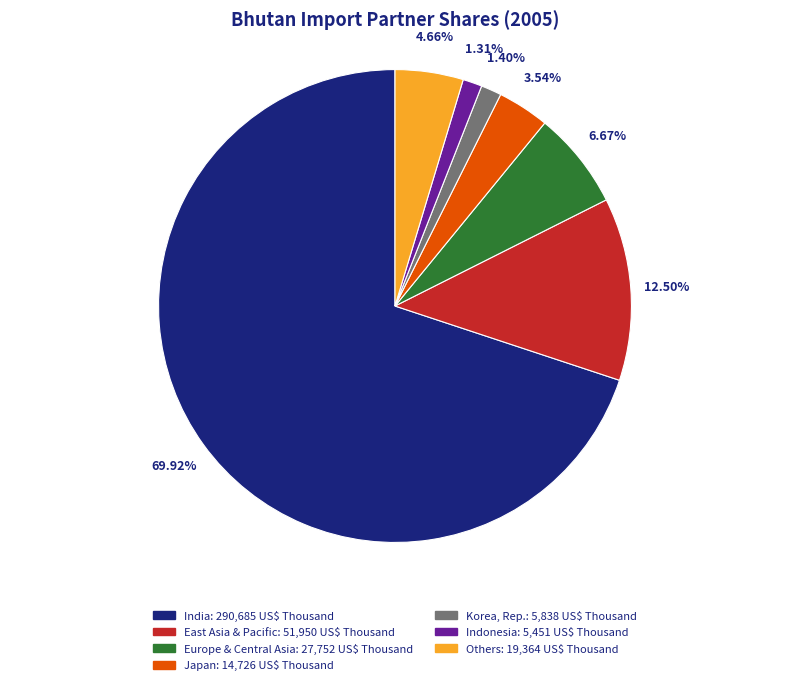

Is there any slice that represents more than half of the pie?

Yes